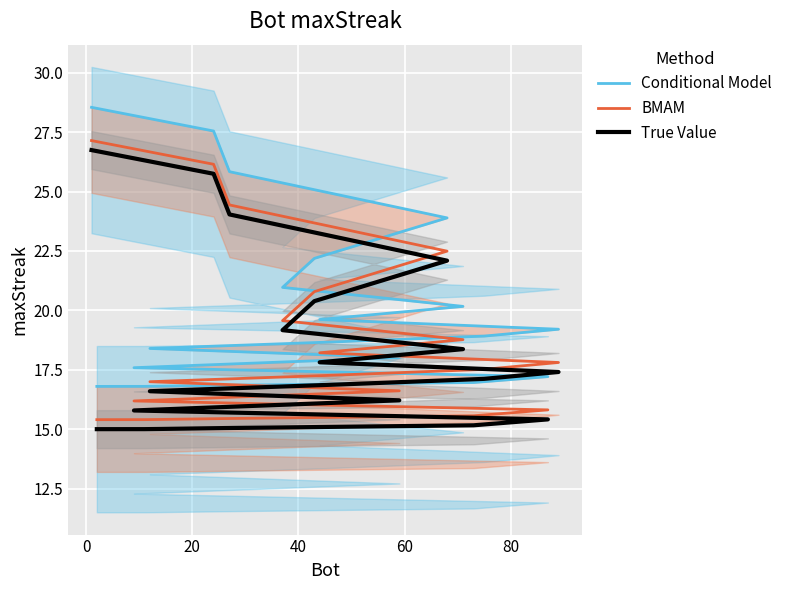

What are all the series names shown in the legend?

Conditional Model, BMAM, True Value